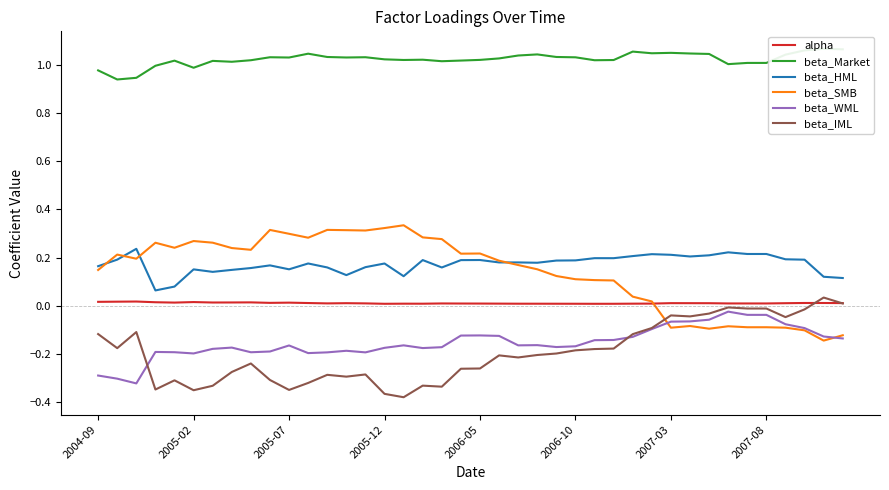

Reading left to right, list all the values displayed in this chart.

alpha: 0.0	0.0	0.0	0.0	0.0	0.0	0.0	0.0	0.0	0.0	0.0	0.0	0.0	0.0	0.0	0.0	0.0	0.0	0.0	0.0	0.0	0.0	0.0	0.0	0.0	0.0	0.0	0.0	0.0	0.0	0.0	0.0	0.0	0.0	0.0	0.0	0.0	0.0	0.0	0.0
beta_Market: 1.0	0.9	0.9	1.0	1.0	1.0	1.0	1.0	1.0	1.0	1.0	1.0	1.0	1.0	1.0	1.0	1.0	1.0	1.0	1.0	1.0	1.0	1.0	1.0	1.0	1.0	1.0	1.0	1.1	1.0	1.0	1.0	1.0	1.0	1.0	1.0	1.0	1.1	1.1	1.1
beta_HML: 0.2	0.2	0.2	0.1	0.1	0.2	0.1	0.1	0.2	0.2	0.2	0.2	0.2	0.1	0.2	0.2	0.1	0.2	0.2	0.2	0.2	0.2	0.2	0.2	0.2	0.2	0.2	0.2	0.2	0.2	0.2	0.2	0.2	0.2	0.2	0.2	0.2	0.2	0.1	0.1
beta_SMB: 0.1	0.2	0.2	0.3	0.2	0.3	0.3	0.2	0.2	0.3	0.3	0.3	0.3	0.3	0.3	0.3	0.3	0.3	0.3	0.2	0.2	0.2	0.2	0.2	0.1	0.1	0.1	0.1	0.0	0.0	-0.1	-0.1	-0.1	-0.1	-0.1	-0.1	-0.1	-0.1	-0.1	-0.1
beta_WML: -0.3	-0.3	-0.3	-0.2	-0.2	-0.2	-0.2	-0.2	-0.2	-0.2	-0.2	-0.2	-0.2	-0.2	-0.2	-0.2	-0.2	-0.2	-0.2	-0.1	-0.1	-0.1	-0.2	-0.2	-0.2	-0.2	-0.1	-0.1	-0.1	-0.1	-0.1	-0.1	-0.1	-0.0	-0.0	-0.0	-0.1	-0.1	-0.1	-0.1
beta_IML: -0.1	-0.2	-0.1	-0.3	-0.3	-0.4	-0.3	-0.3	-0.2	-0.3	-0.3	-0.3	-0.3	-0.3	-0.3	-0.4	-0.4	-0.3	-0.3	-0.3	-0.3	-0.2	-0.2	-0.2	-0.2	-0.2	-0.2	-0.2	-0.1	-0.1	-0.0	-0.0	-0.0	-0.0	-0.0	-0.0	-0.0	-0.0	0.0	0.0